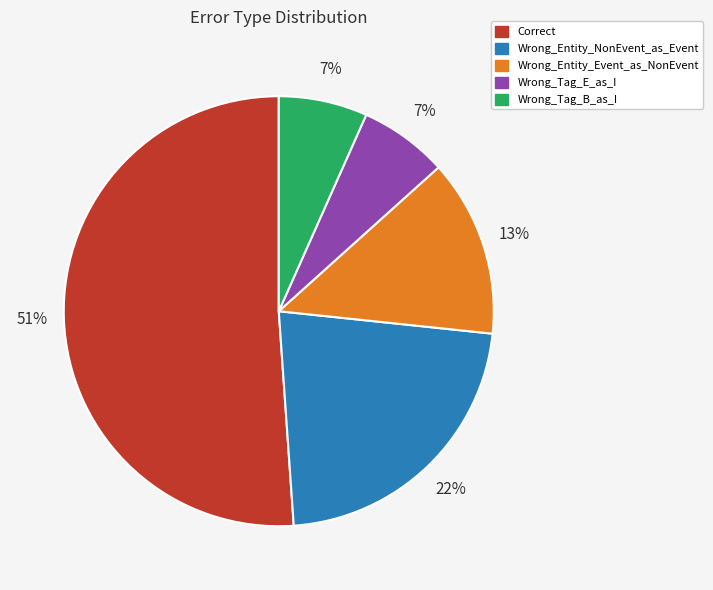

Is the sum of Correct and Wrong_Entity_NonEvent_as_Event greater than half?

Yes